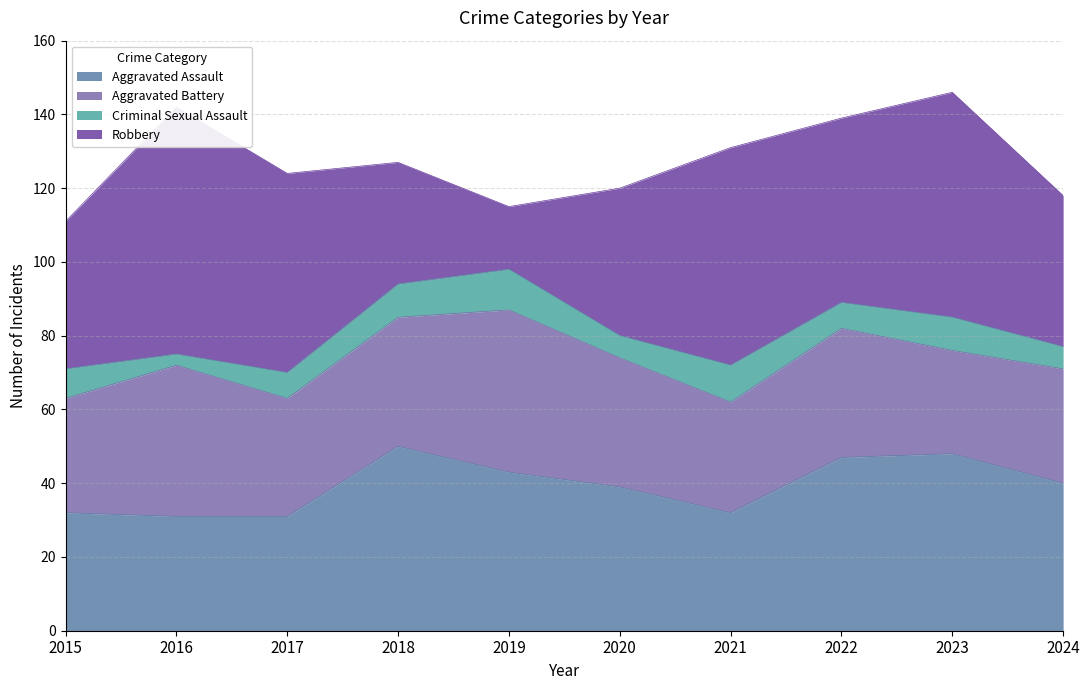

What are all the series names shown in the legend?

Aggravated Assault, Aggravated Battery, Criminal Sexual Assault, Robbery